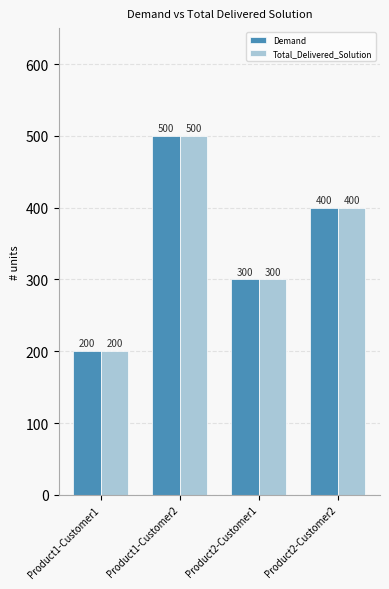

What is the minimum value for Demand?

200